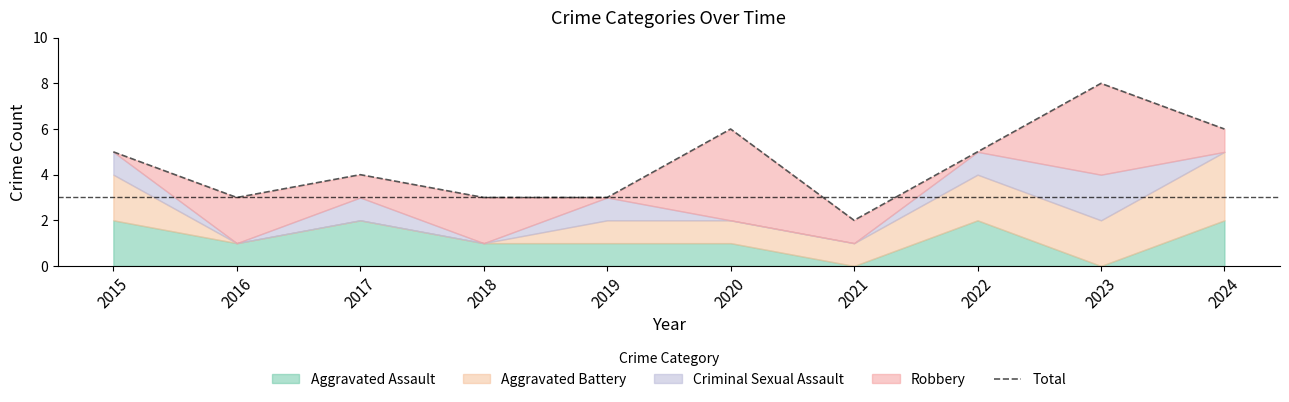

The chart shows a value of 8 at 2023. True or false?

True